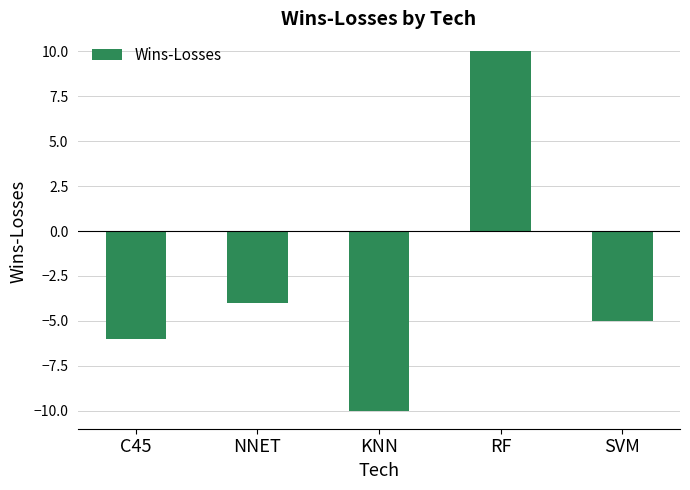

The value at NNET is -4. True or false?

True